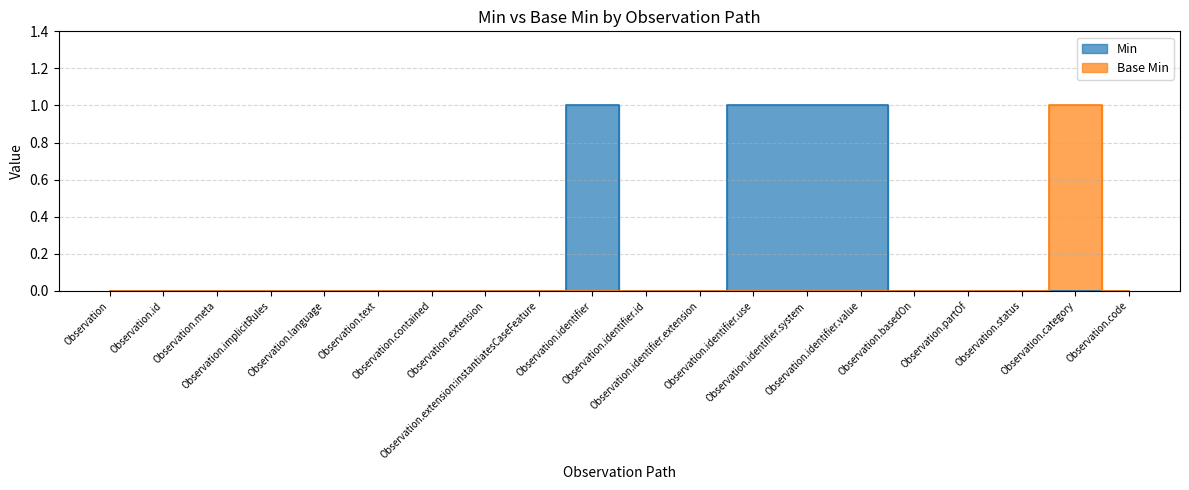

Which series has the largest total across all categories?

Min